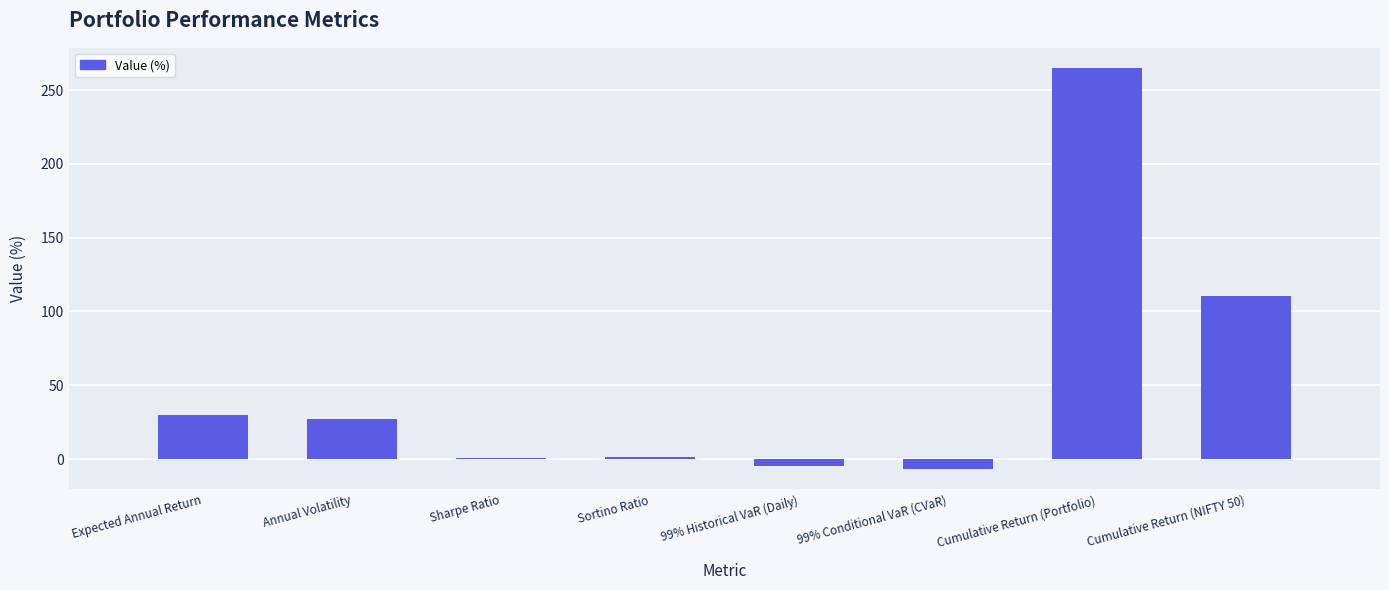

How many data points does each series have?

8